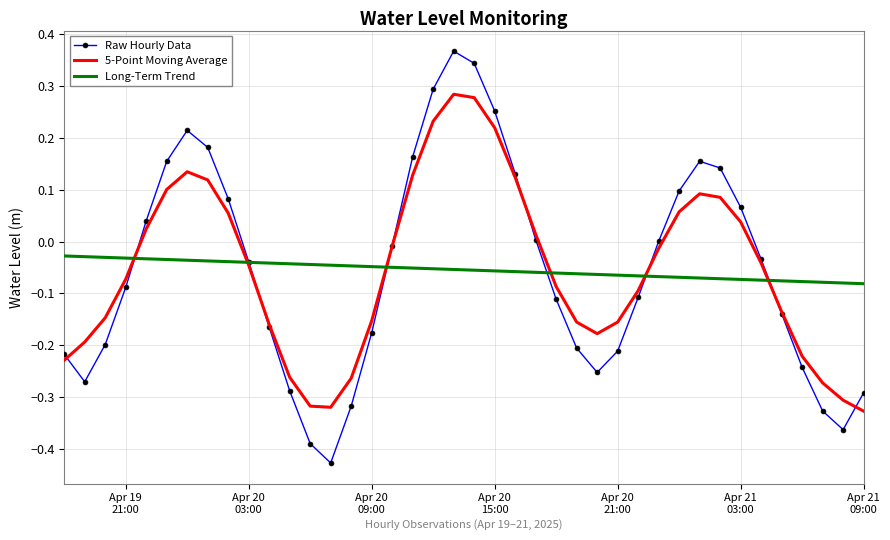

Which series has the largest range (max minus min)?

Raw Hourly Data